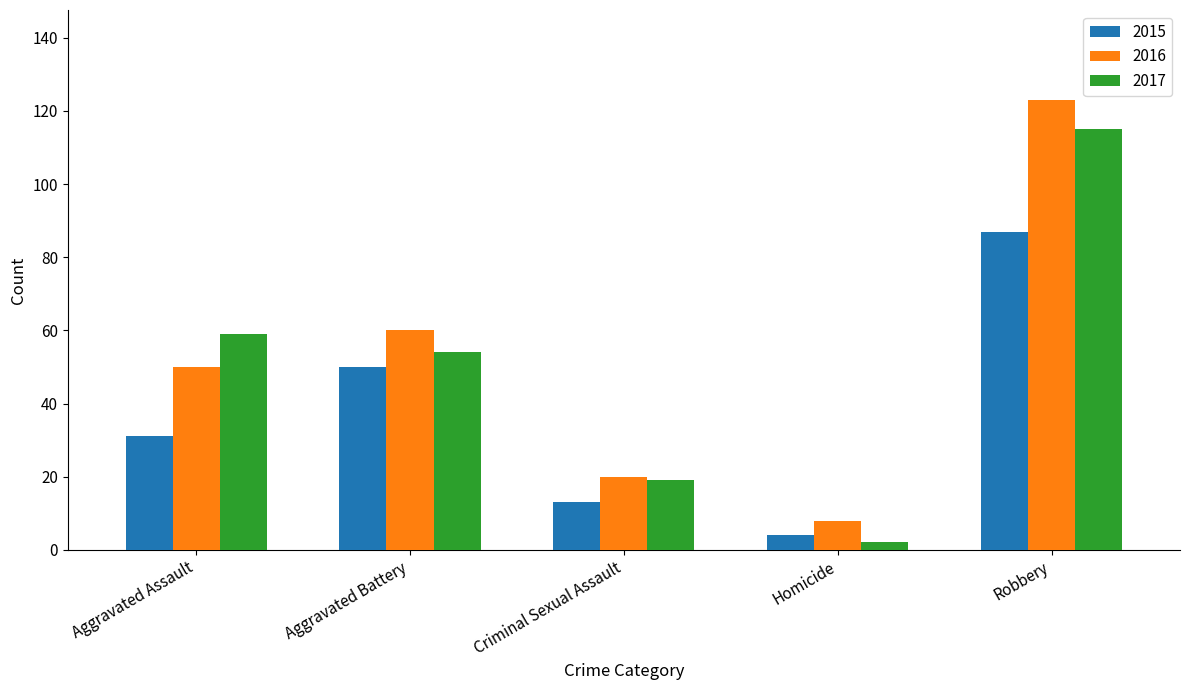

Which series has the largest total across all categories?

2016